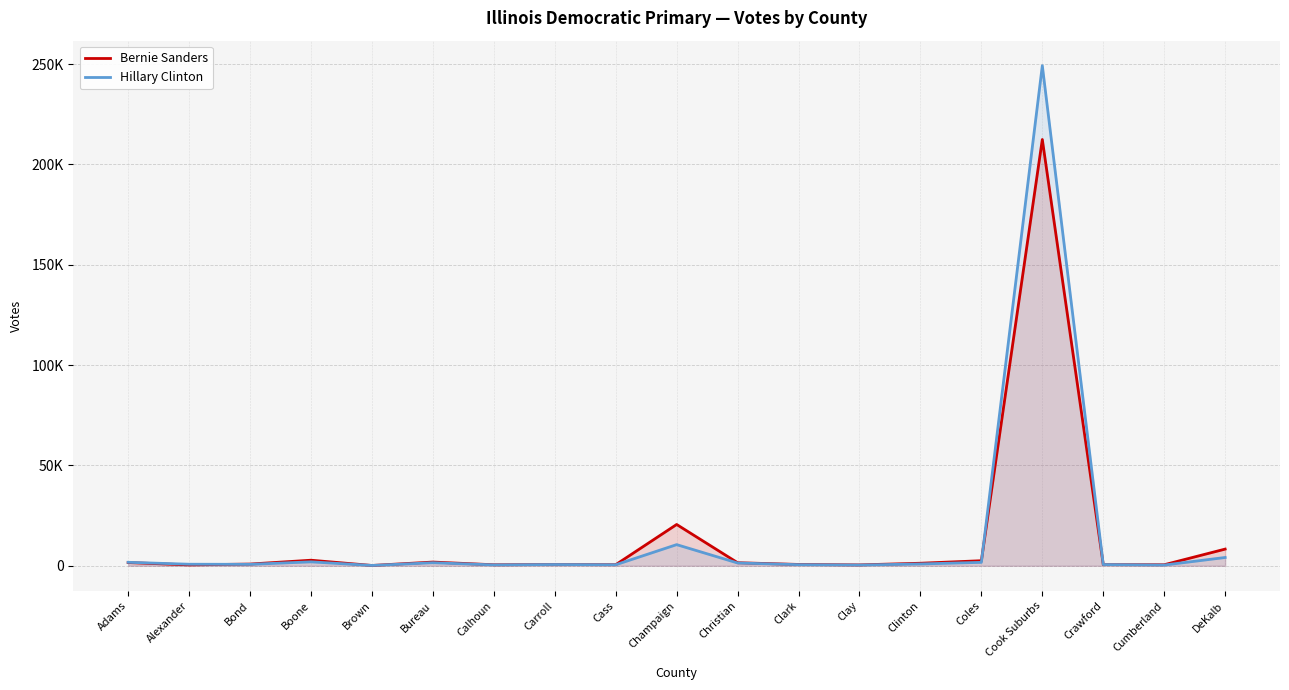

Reading left to right, transcribe all the data shown in this chart.

Bernie Sanders: Adams=1609	Alexander=434	Bond=858	Boone=2773	Brown=156	Bureau=1852	Calhoun=503	Carroll=640	Cass=539	Champaign=20581	Christian=1526	Clark=664	Clay=439	Clinton=1266	Coles=2522	Cook Suburbs=212428	Crawford=583	Cumberland=517	DeKalb=8315
Hillary Clinton: Adams=1731	Alexander=770	Bond=718	Boone=1957	Brown=160	Bureau=1518	Calhoun=446	Carroll=625	Cass=504	Champaign=10542	Christian=1395	Clark=560	Clay=378	Clinton=906	Coles=1708	Cook Suburbs=249217	Crawford=609	Cumberland=364	DeKalb=4135